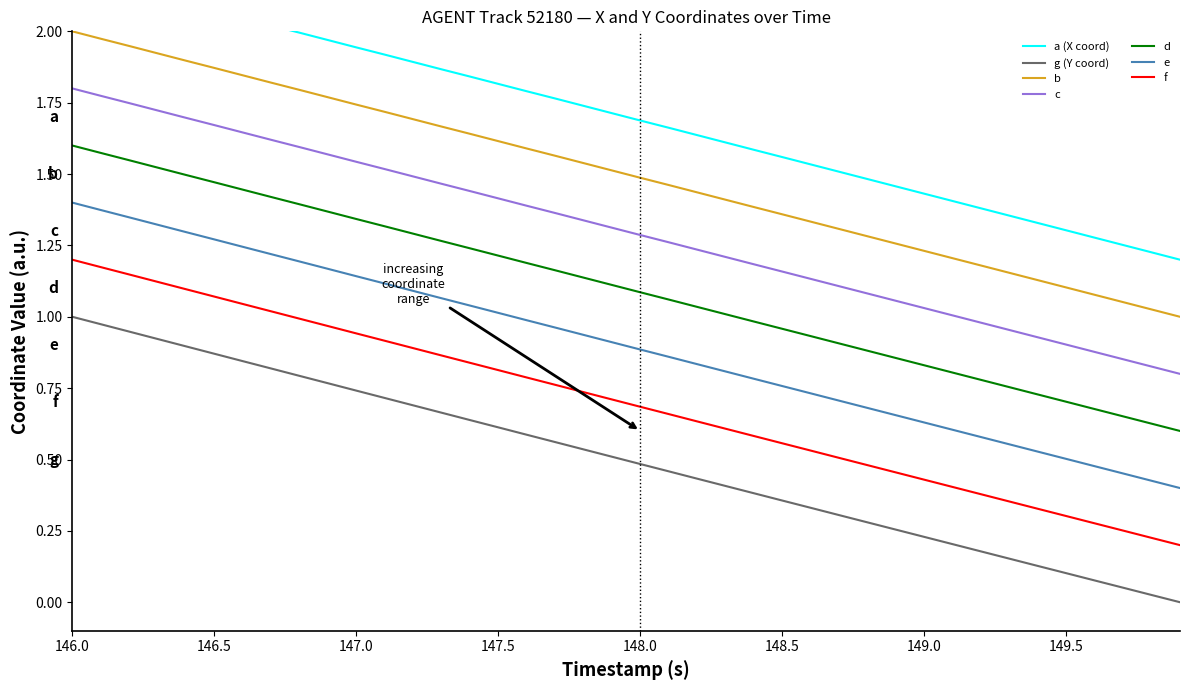

True or false: f and g (Y coord) intersect in this chart.

False